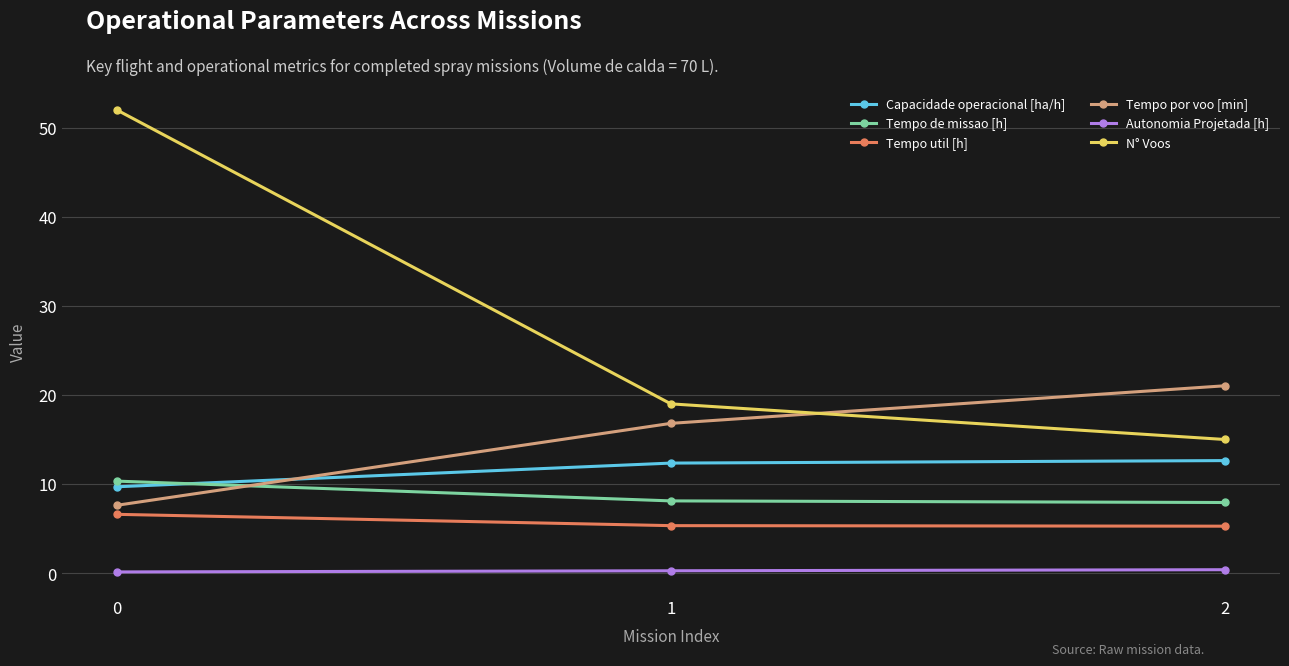

What is the value of the Tempo por voo [min] point at the 2nd from the left?

16.8